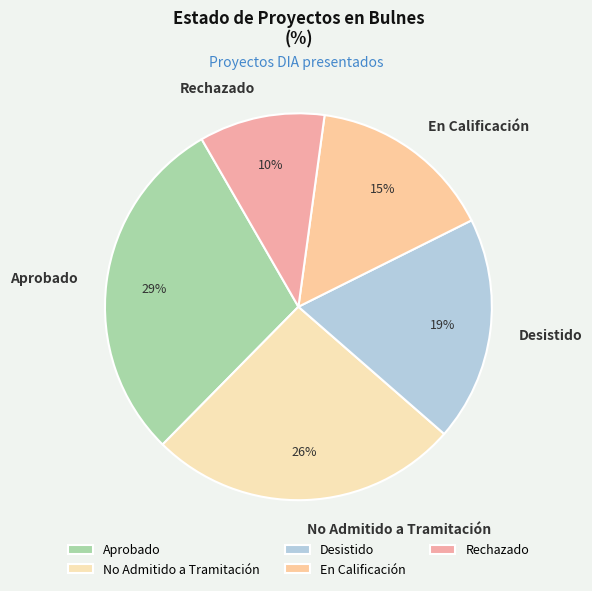

Combined, do Desistido and Aprobado account for over 50%?

No